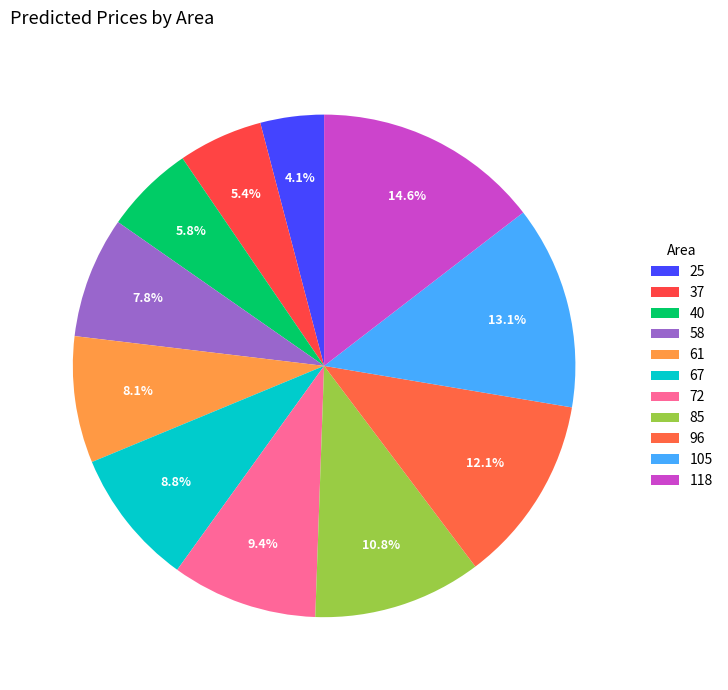

To the nearest percent, what is the difference between the largest and smallest slice percentages?

10%